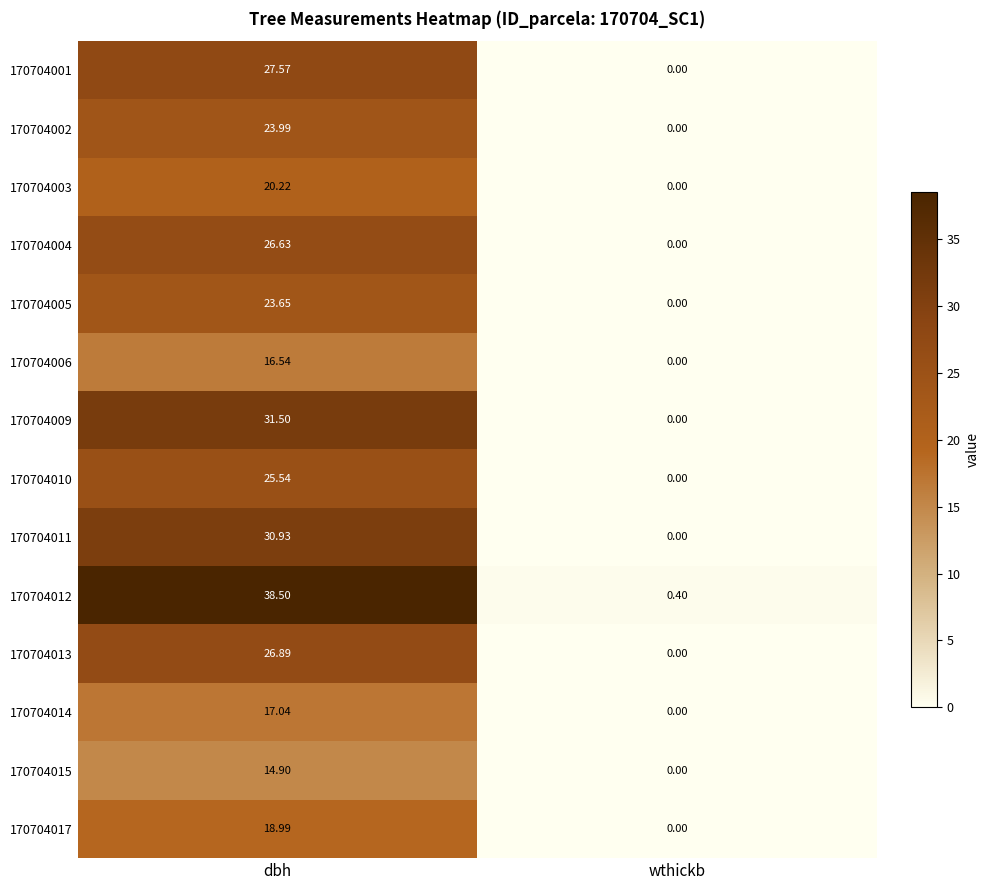

Which label corresponds to the largest value in the chart?

dbh